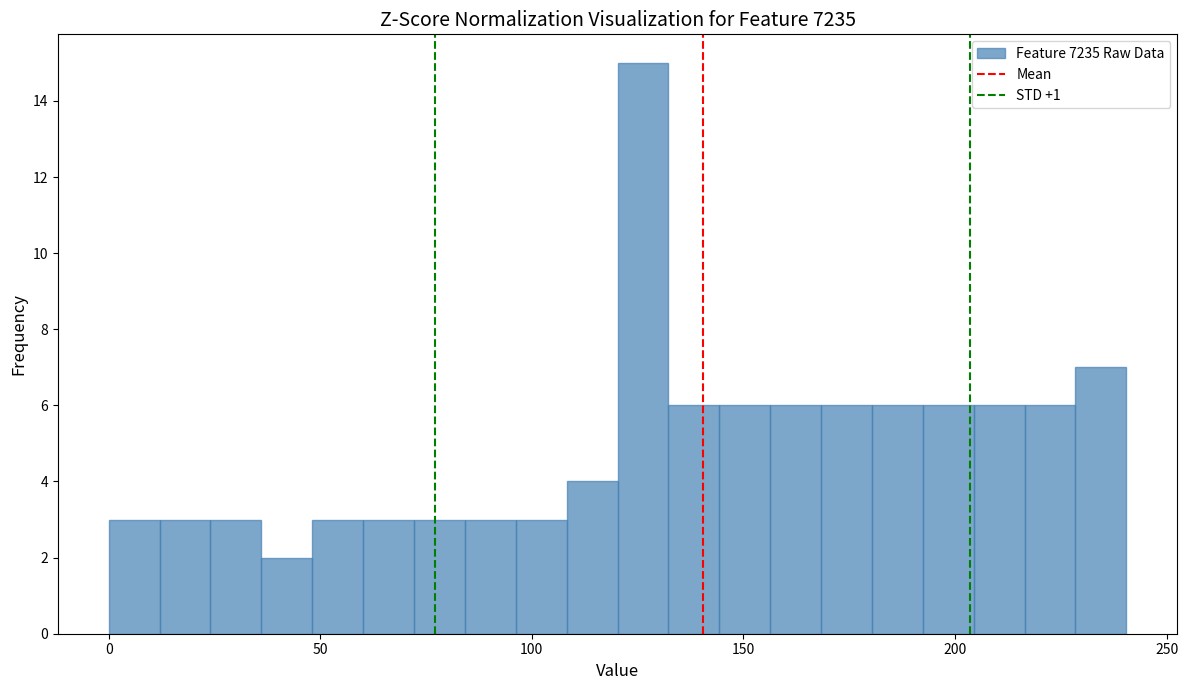

Read against the x-axis, roughly where is the centre of the tallest bar?

125